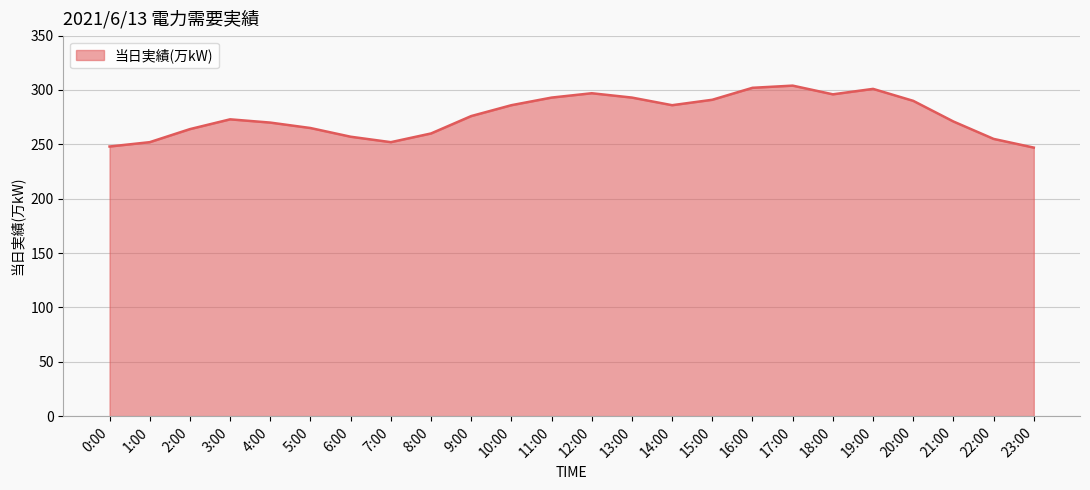

What is the change in value from 3:00 to 19:00?

+28